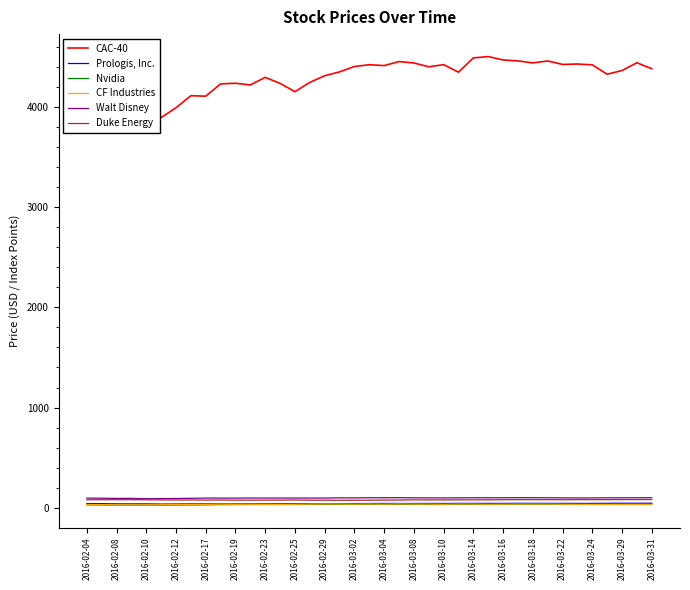

Which series has the largest range (max minus min)?

CAC-40